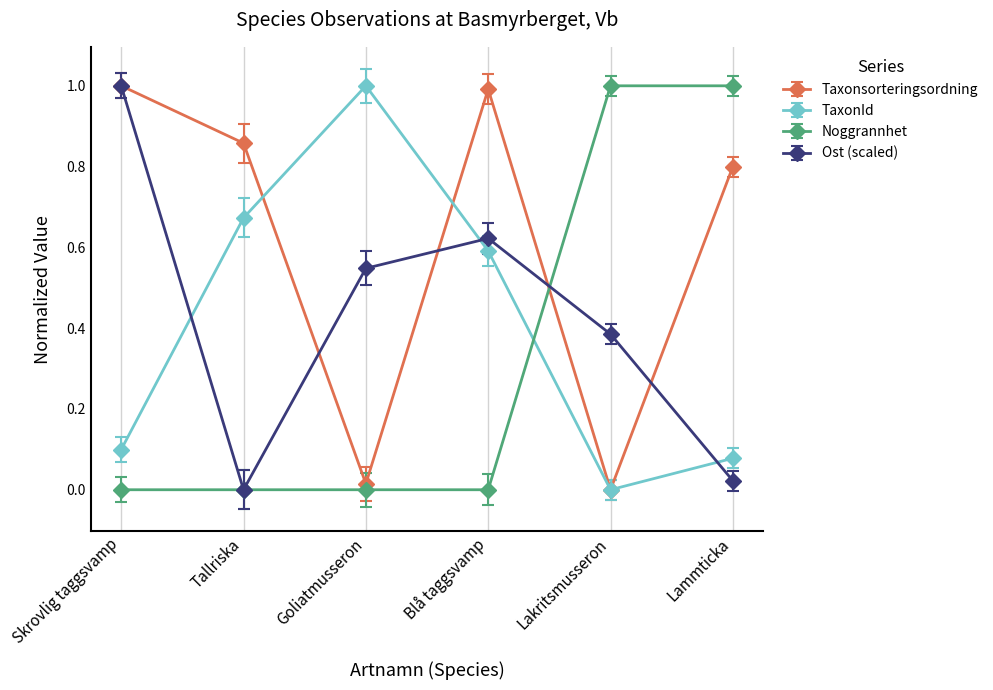

How many lines are shown in the chart?

4